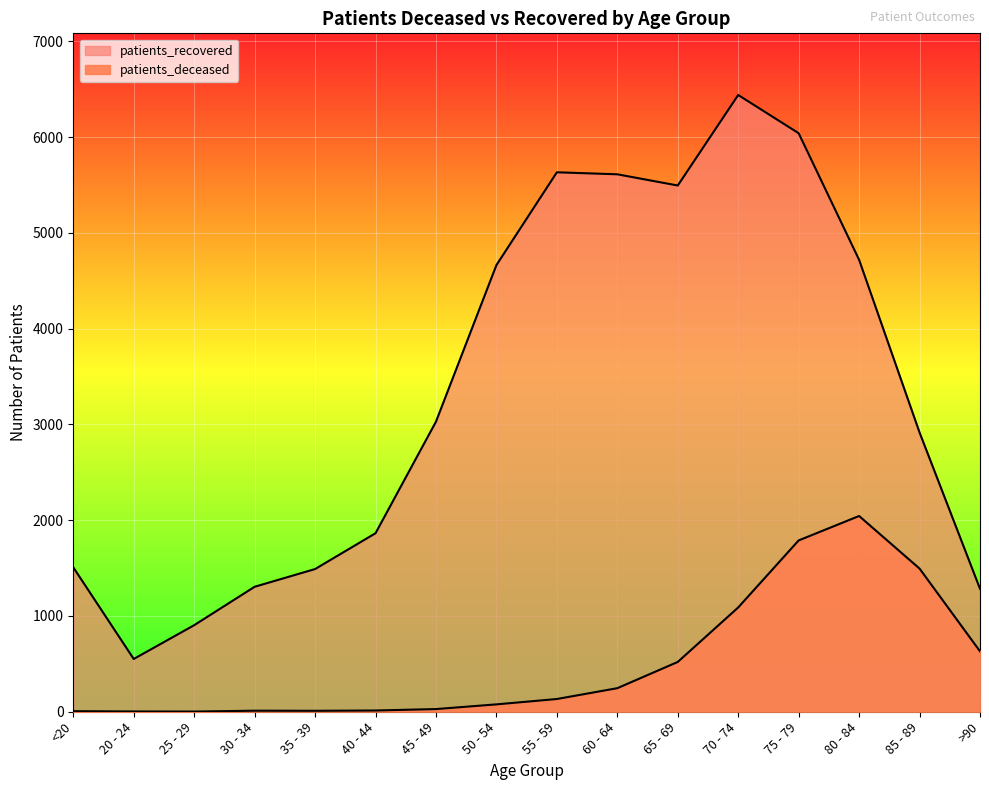

True or false: patients_deceased has a value of 2702 at 75 - 79.

False